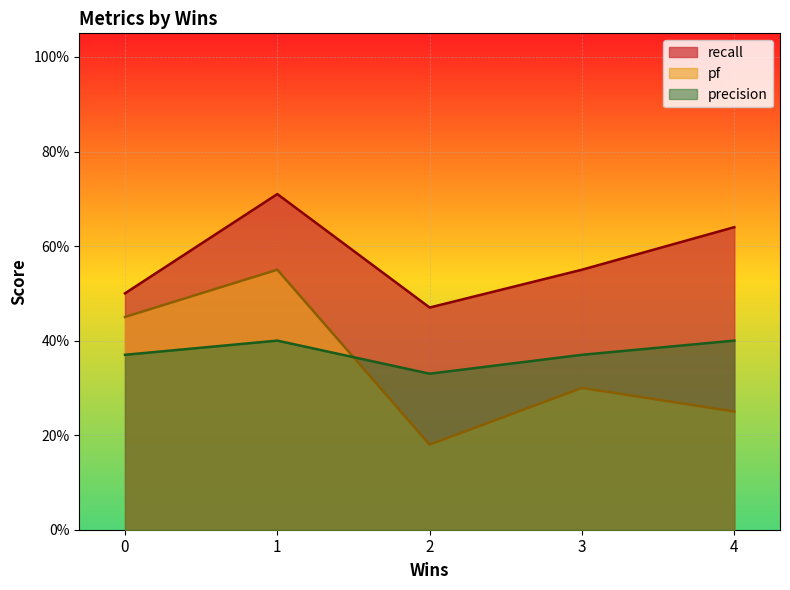

List the labels in order of precision value, largest first.

4, 1, 0, 3, 2